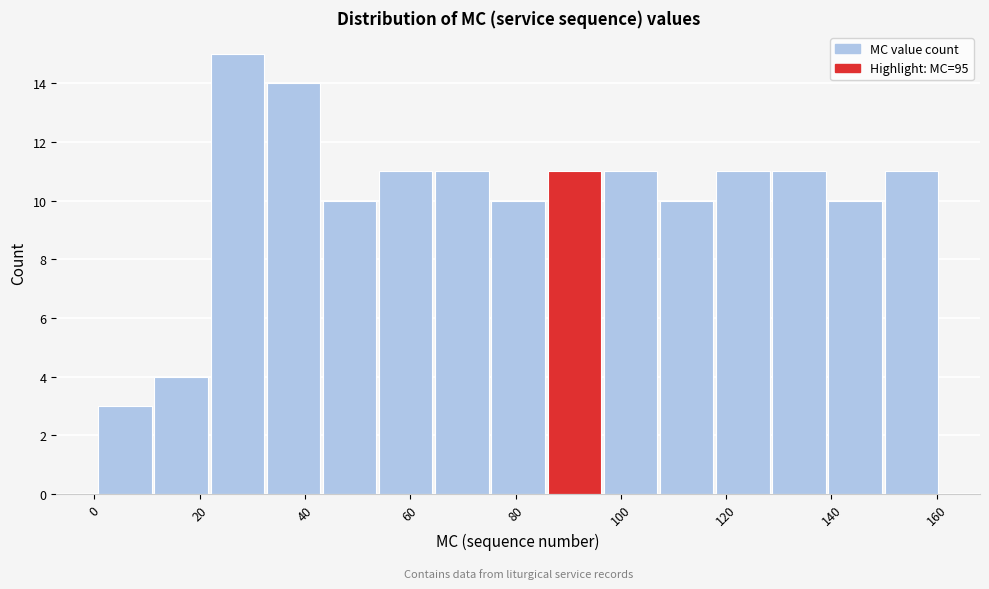

Reading left to right, list every bar in this chart as the range it spans on the x-axis followed by its height. Neither the bar edges nor the heights are printed on the chart, so give them approximately, as read against the axes.

0 to 12: 3
12 to 22: 4
22 to 32: 15
32 to 44: 14
44 to 54: 10
54 to 64: 11
64 to 76: 11
76 to 86: 10
86 to 96: 11
96 to 108: 11
108 to 118: 10
118 to 128: 11
128 to 140: 11
140 to 150: 10
150 to 160: 11